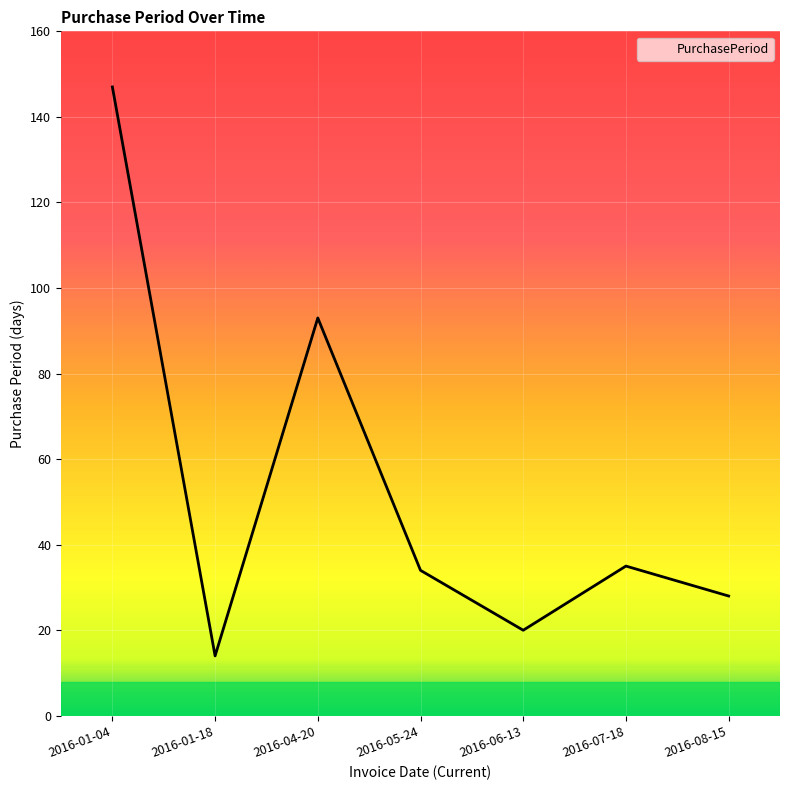

Count the number of categories in the chart.

7